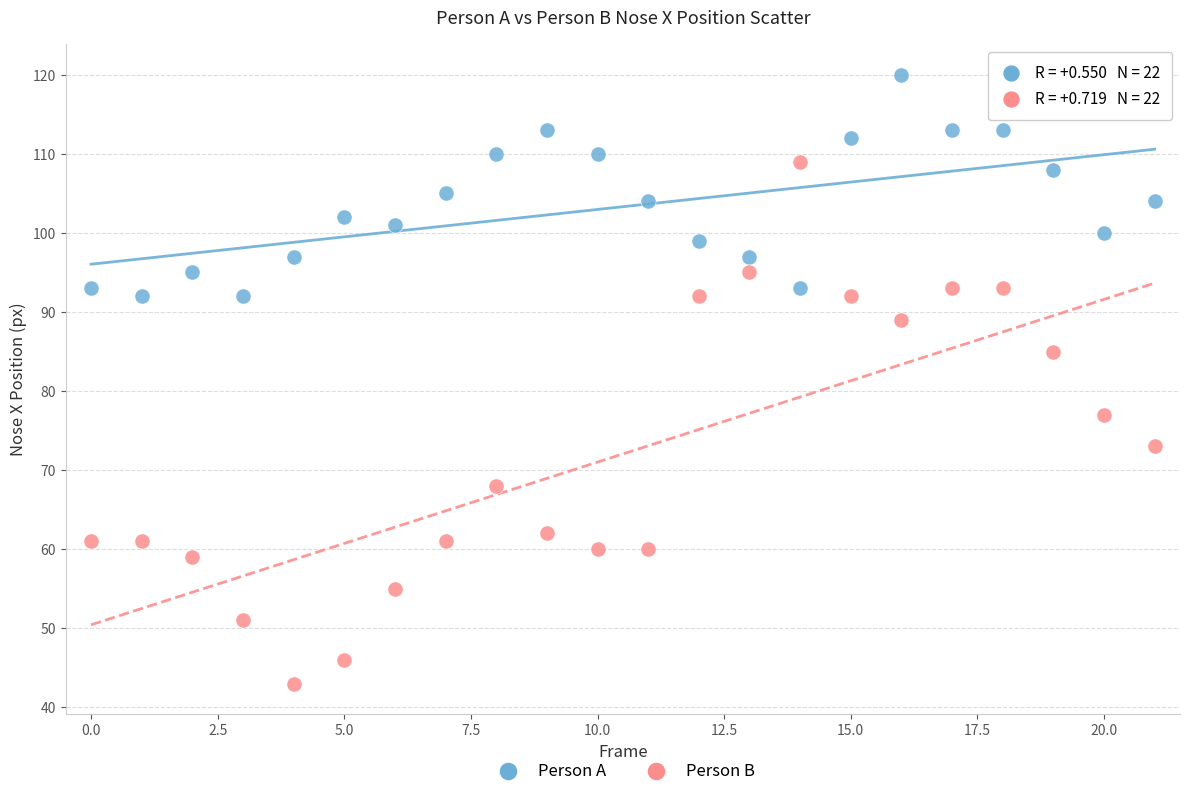

Across all data points, what is the range of Y values (max minus min)?

77